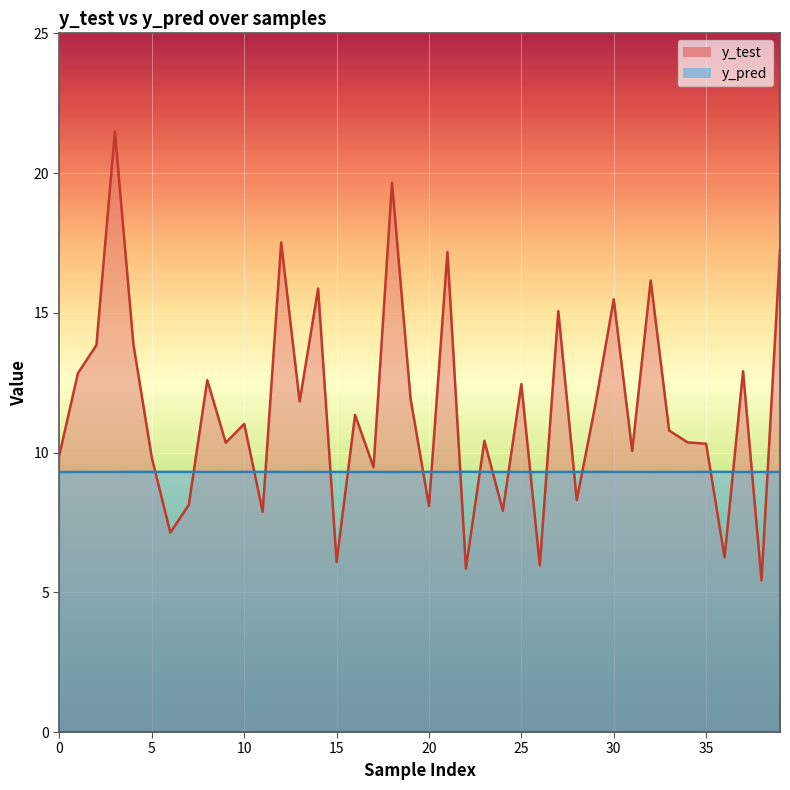

True or false: y_pred has more than 0 interior local peaks.

True